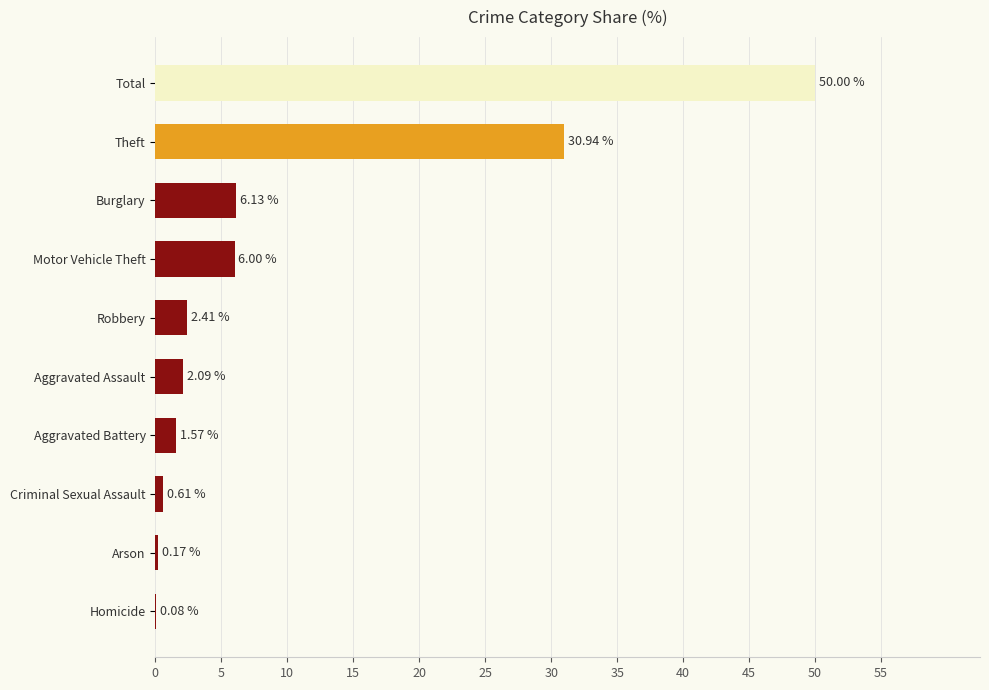

At which label is the value closest to 25?

Theft